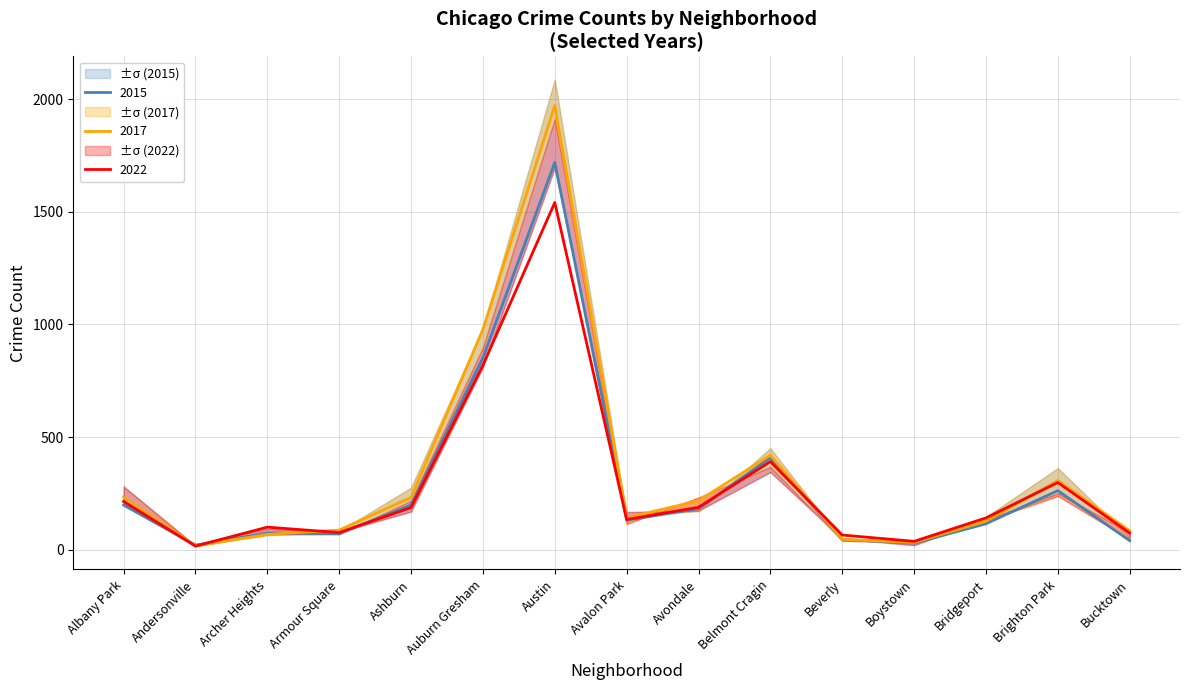

At how many categories does at least one series exceed 435?

2